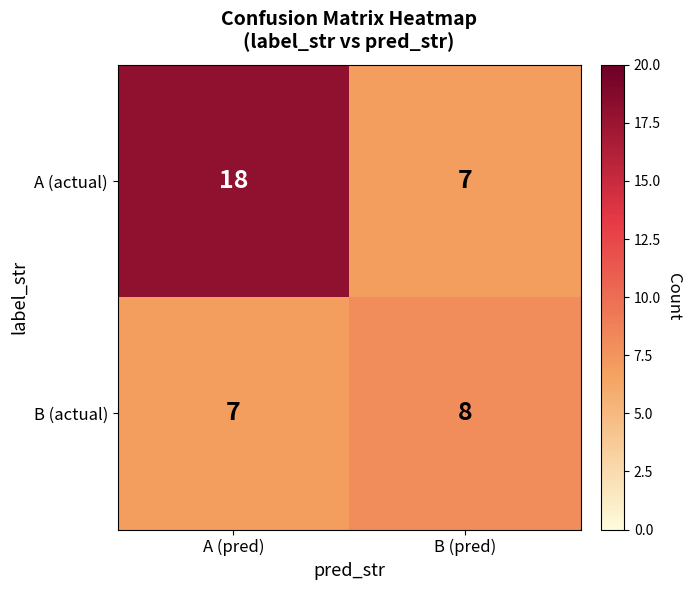

Which series has the widest spread of values?

A (actual)